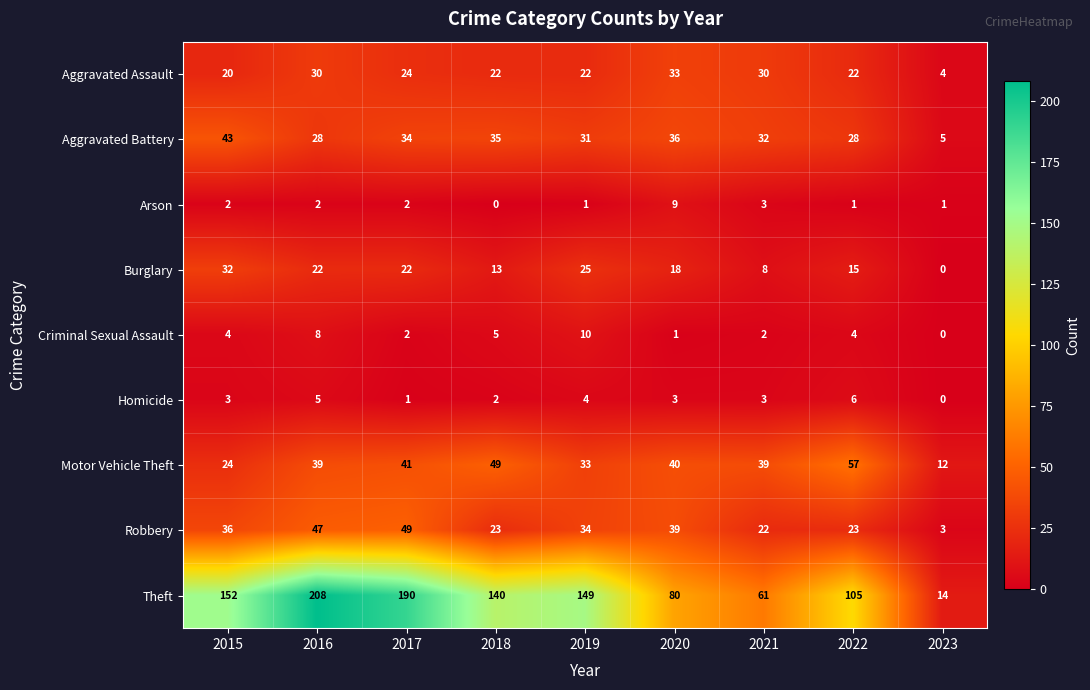

What is the total value across all series at 2019?

309